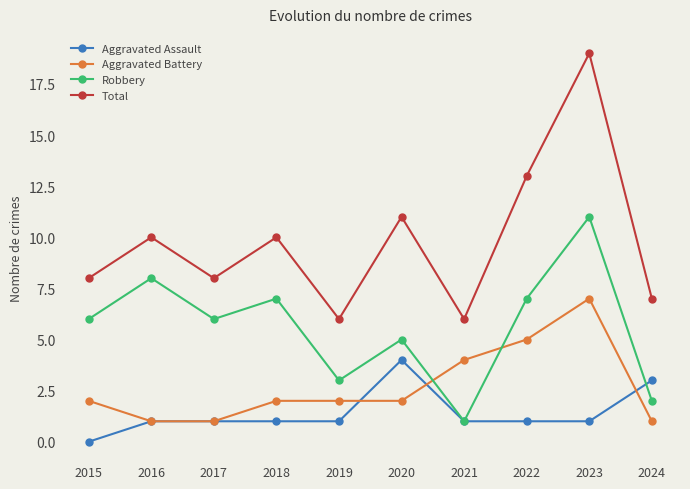

Rank the series at 2018 from highest to lowest value.

Total, Robbery, Aggravated Battery, Aggravated Assault